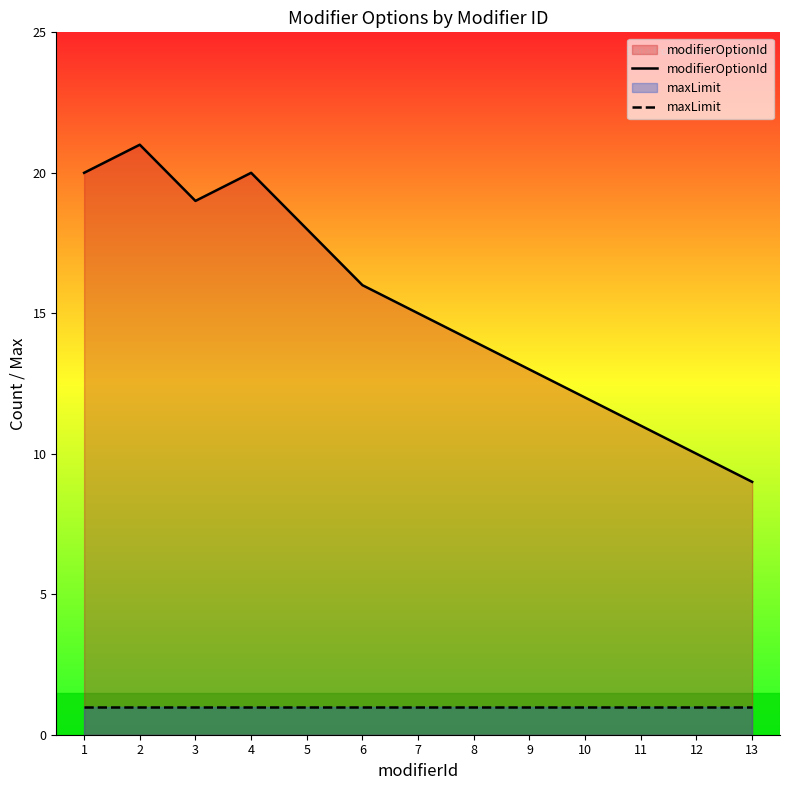

The value of modifierOptionId at 5 is 27. True or false?

False